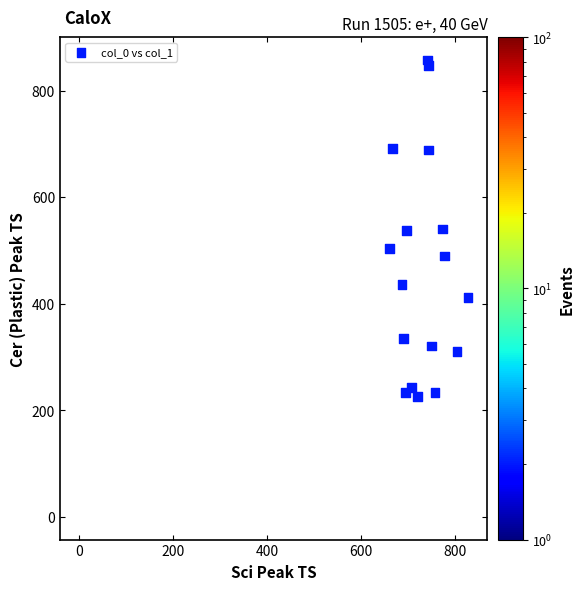

What is the range of X values (max minus min)?

826.7